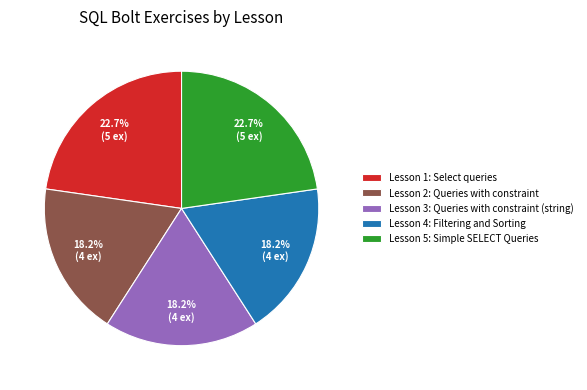

Does any single category account for the majority?

No